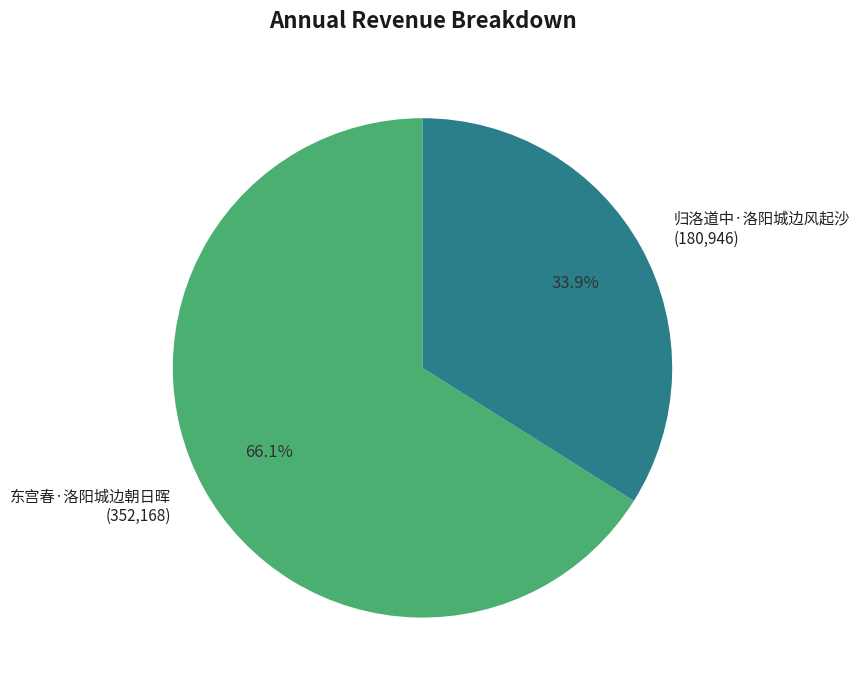

Is it true that 东宫春·洛阳城边朝日晖 is 66% of the pie?

True